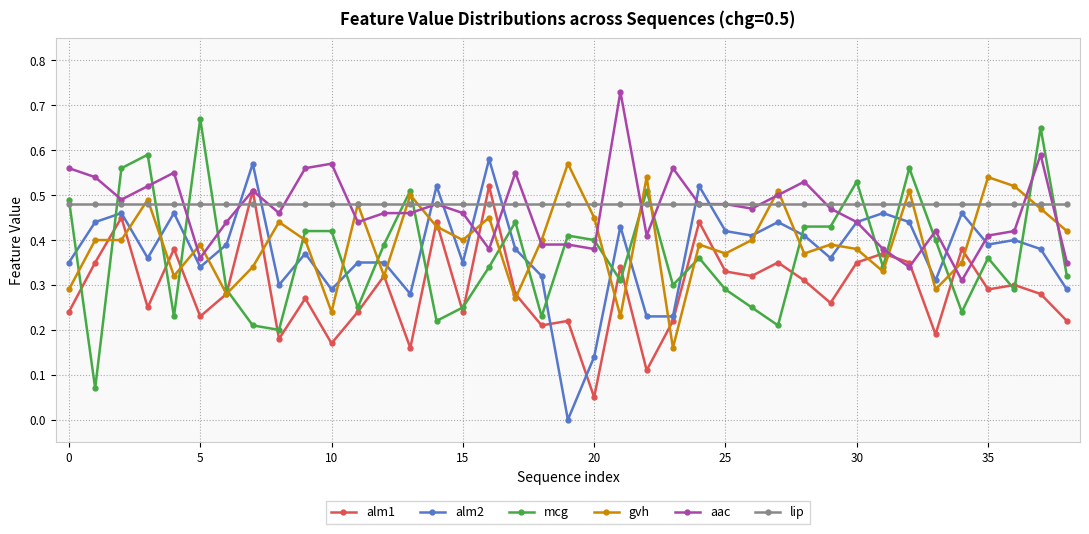

True or false: alm1 and alm2 cross at least once.

True